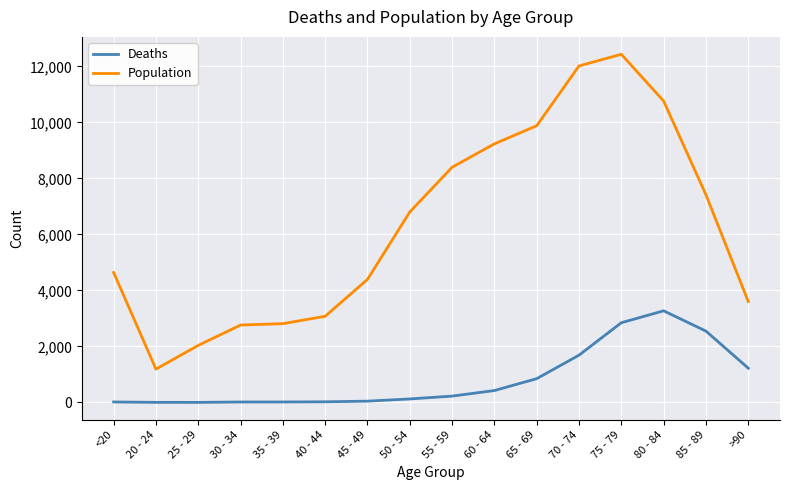

At which category is the sum across all series the highest?

75 - 79